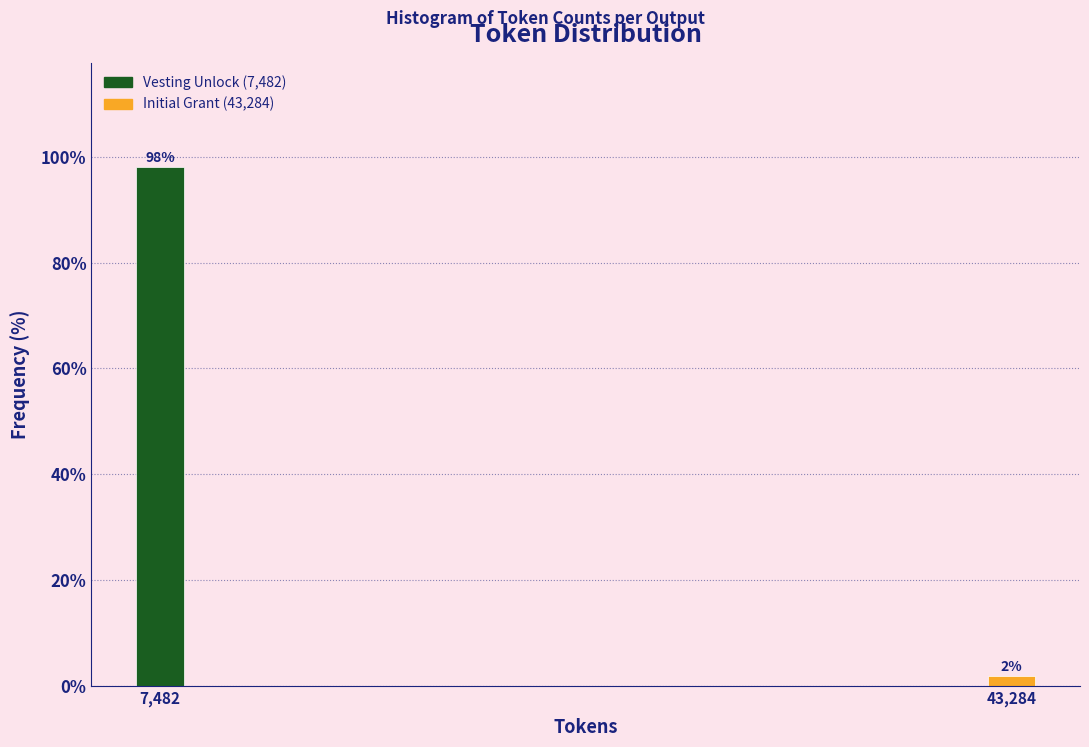

List the labels in order of value, smallest first.

43,284, 7,482